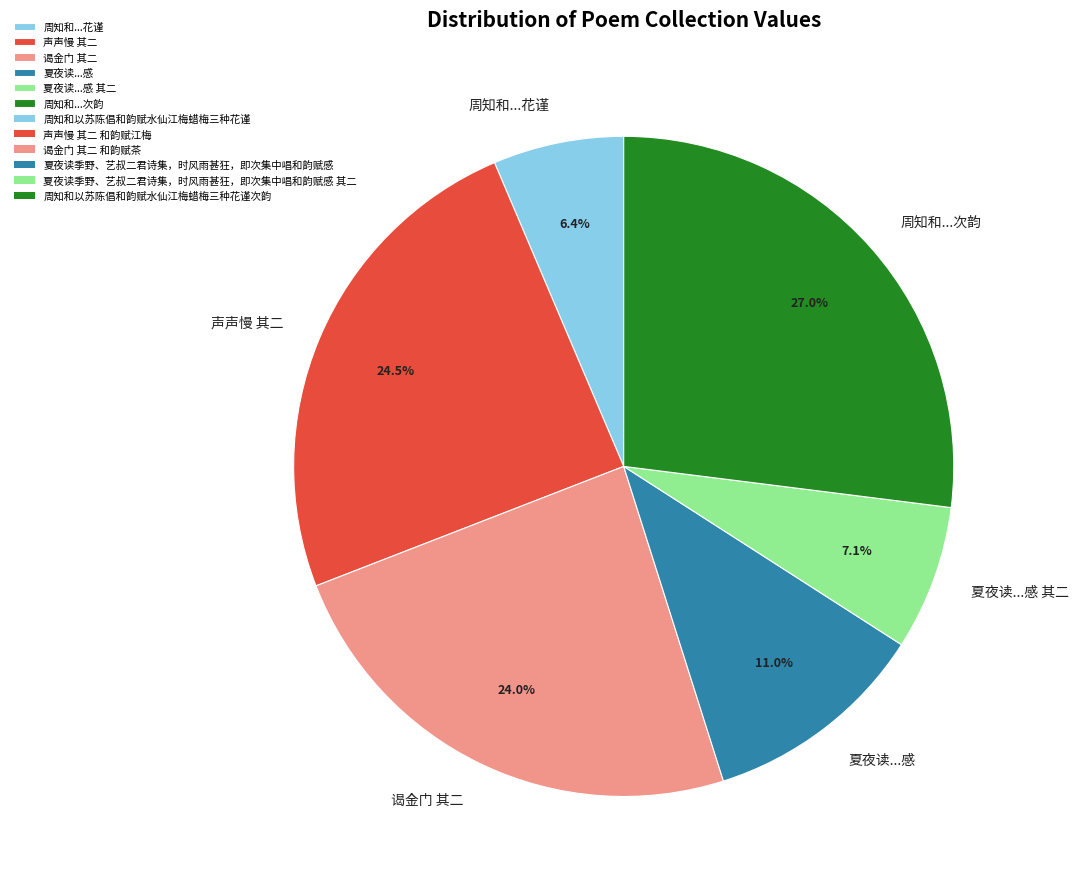

How much of the chart is everything except 声声慢 其二?

75.5%